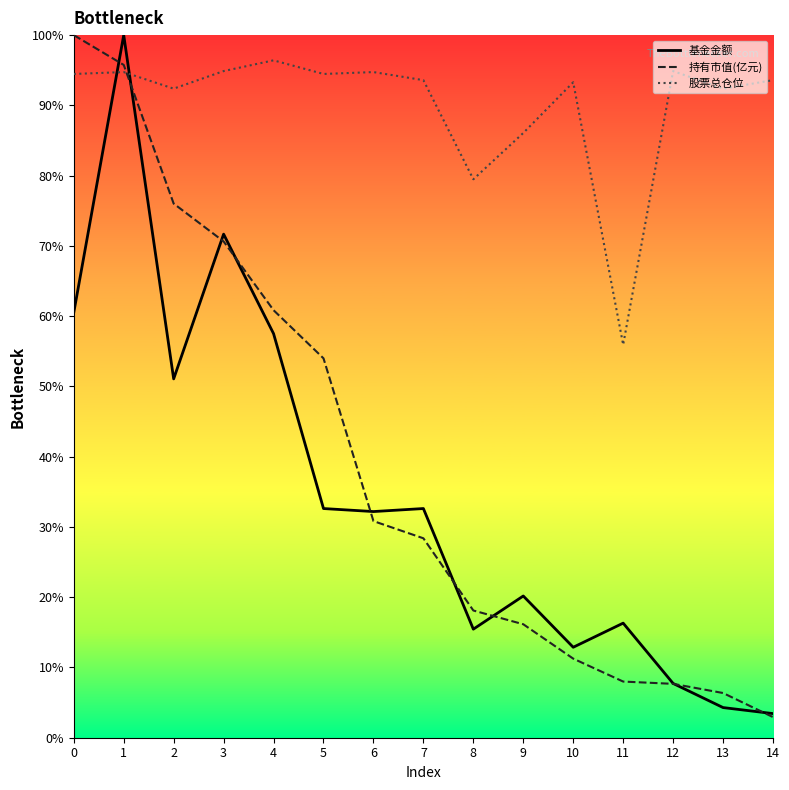

What is the difference between the highest and lowest values at 2?

41.3